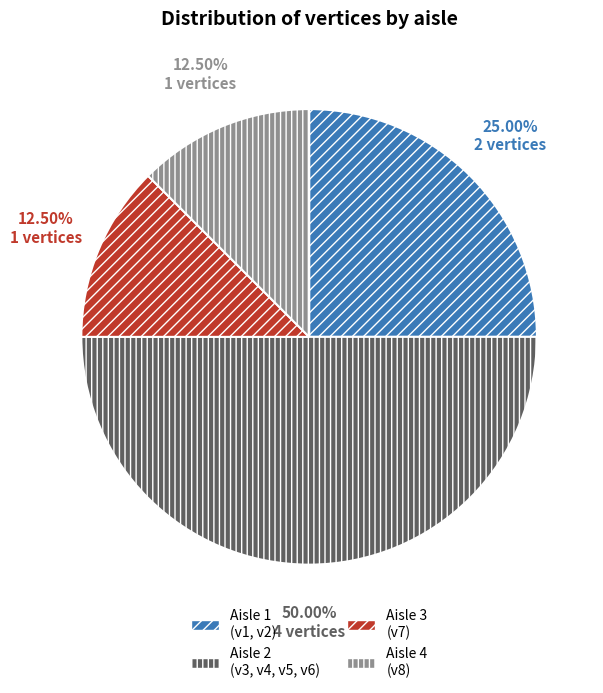

Combined, do Aisle 1 (v1, v2) and Aisle 2 (v3, v4, v5, v6) account for over 50%?

Yes